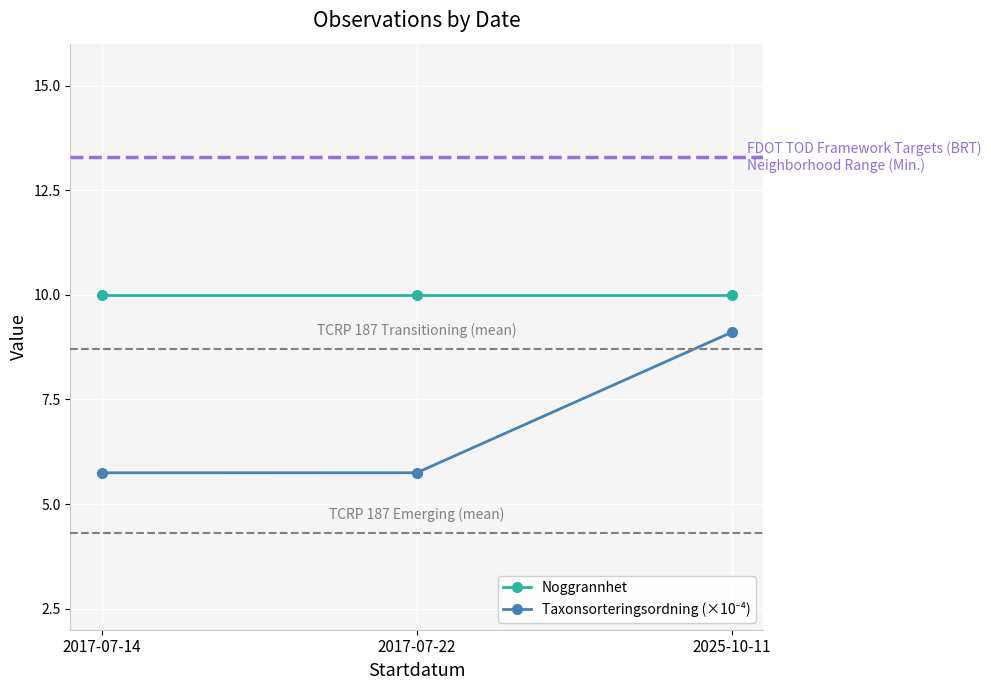

The Noggrannhet series shows 15.8 at 2025-10-11. True or false?

False